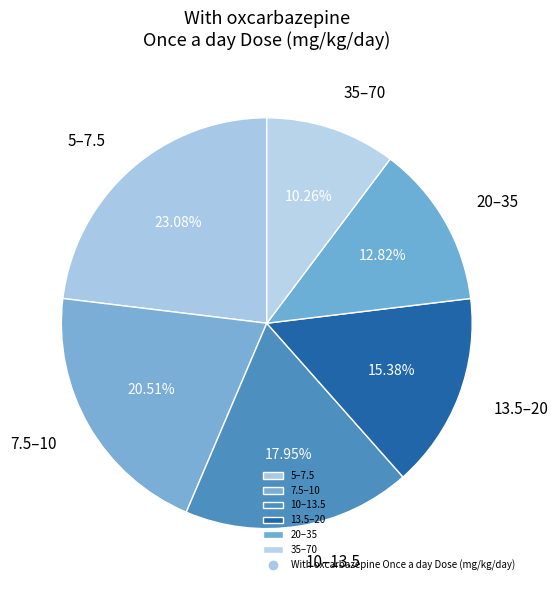

Is there a majority slice in this chart?

No